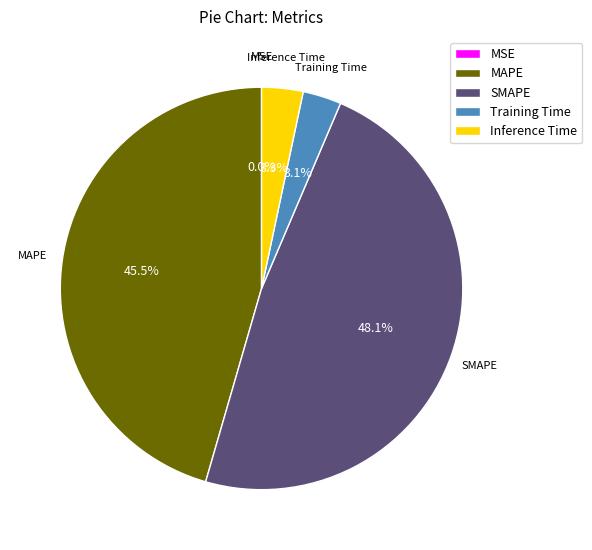

Does any single category account for the majority?

No